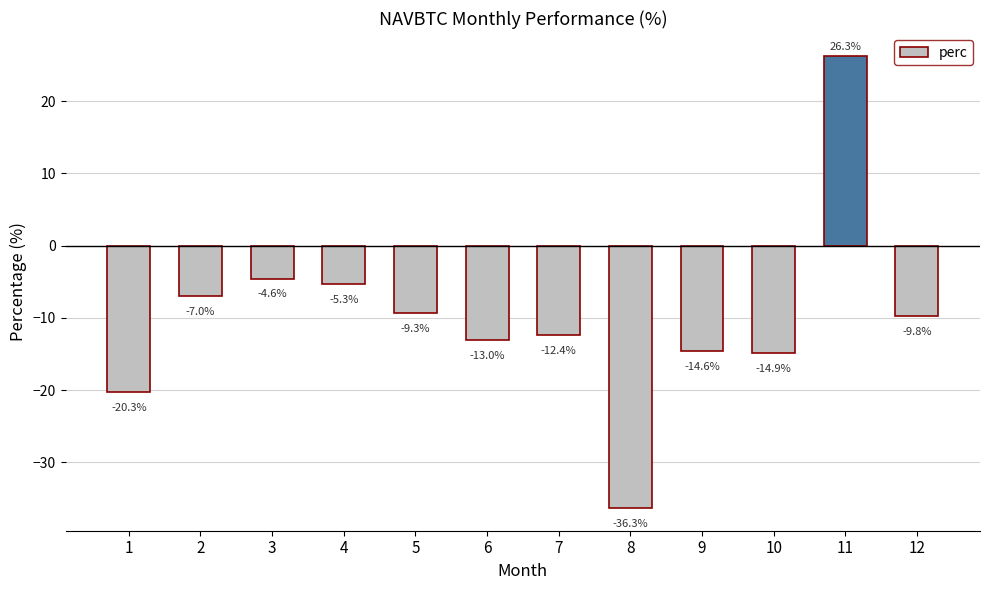

What is the difference between the values at 3 and 2?

2.4